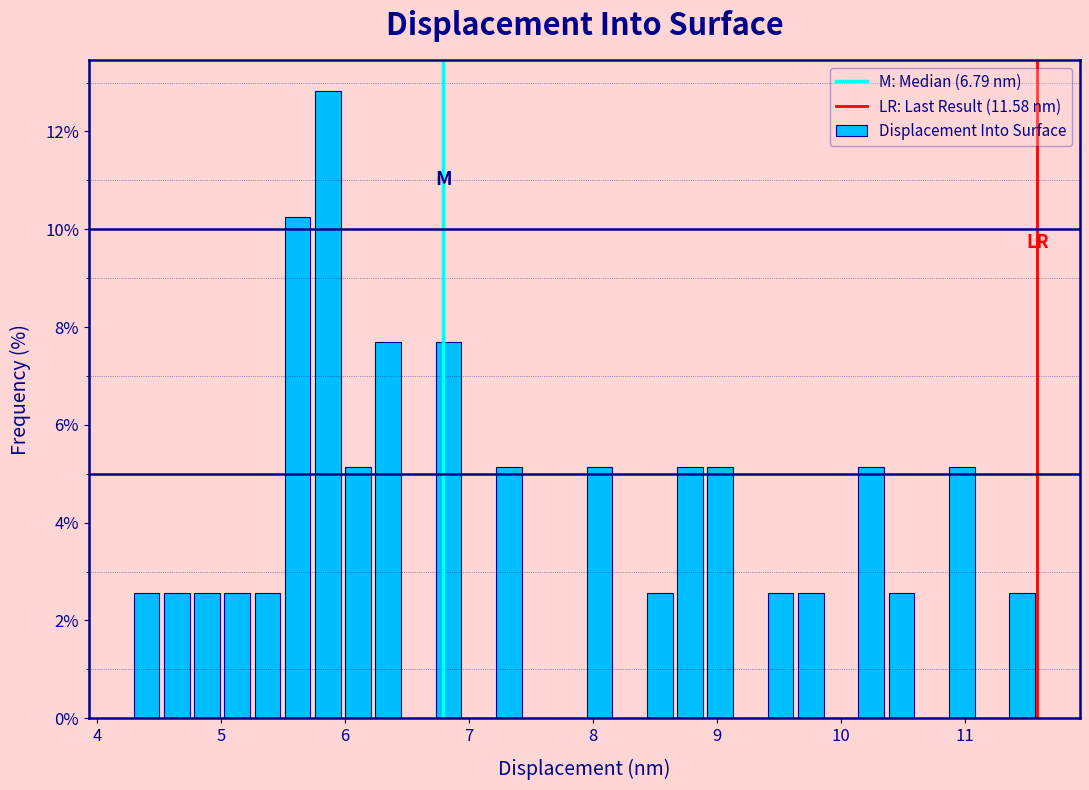

Read against the x-axis, roughly where is the centre of the tallest bar?

5.9